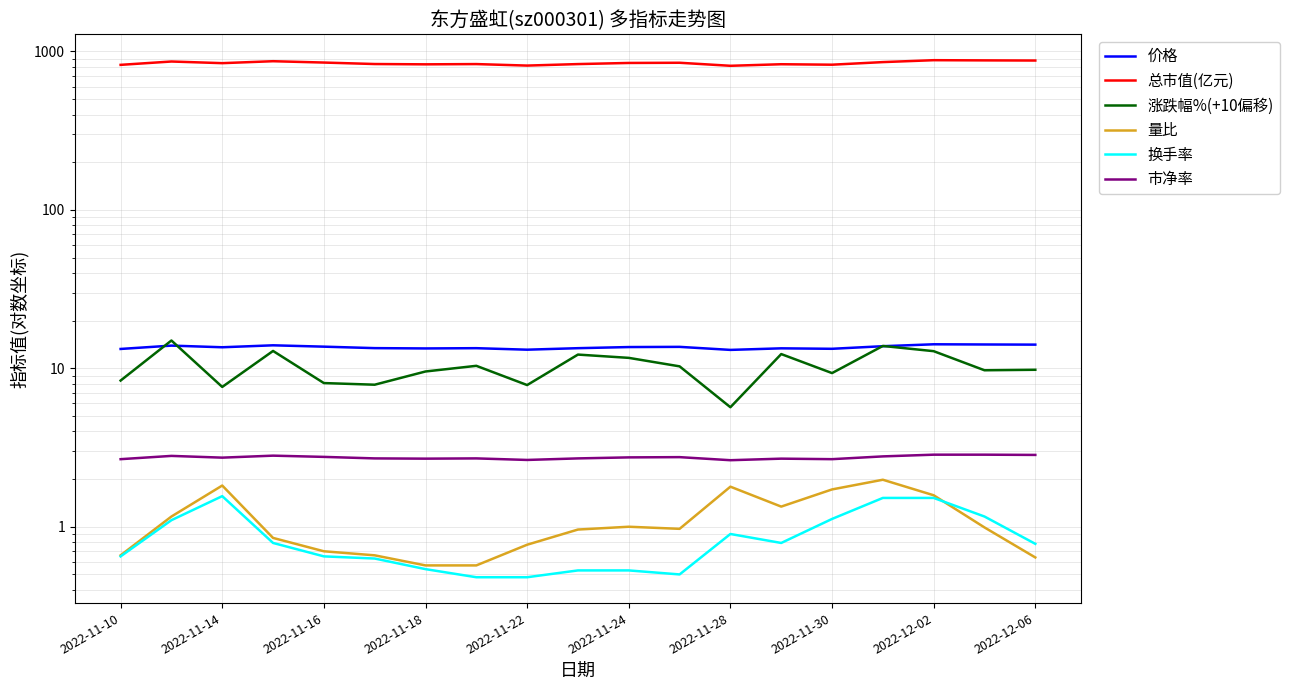

Reading left to right, what are all the values shown in this chart?

价格: 13.2	13.9	13.6	14.0	13.7	13.4	13.3	13.4	13.1	13.4	13.6	13.7	13.1	13.4	13.3	13.8	14.2	14.1	14.1
总市值(亿元): 823.3	864.3	843.8	868.0	851.2	833.2	829.5	832.6	814.6	832.6	846.2	848.7	812.1	830.7	825.1	856.8	881.0	878.5	876.7
涨跌幅%(+10偏移): 8.4	15.0	7.6	12.9	8.1	7.9	9.6	10.4	7.8	12.2	11.6	10.3	5.7	12.3	9.3	13.8	12.8	9.7	9.8
量比: 0.7	1.2	1.8	0.8	0.7	0.7	0.6	0.6	0.8	1.0	1.0	1.0	1.8	1.3	1.7	2.0	1.6	1.0	0.6
换手率: 0.7	1.1	1.6	0.8	0.7	0.6	0.5	0.5	0.5	0.5	0.5	0.5	0.9	0.8	1.1	1.5	1.5	1.2	0.8
市净率: 2.7	2.8	2.7	2.8	2.8	2.7	2.7	2.7	2.6	2.7	2.7	2.8	2.6	2.7	2.7	2.8	2.9	2.9	2.8